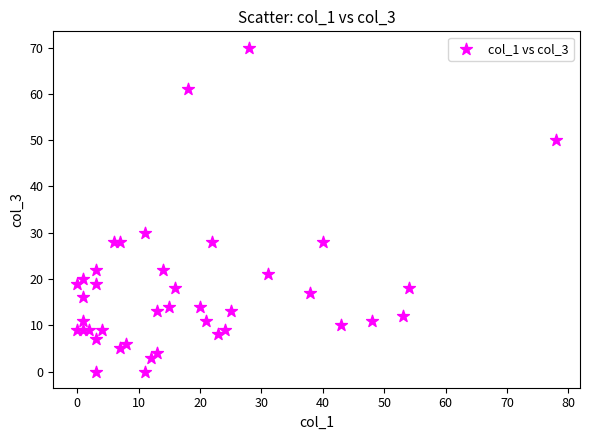

What is the range of X values (max minus min)?

78